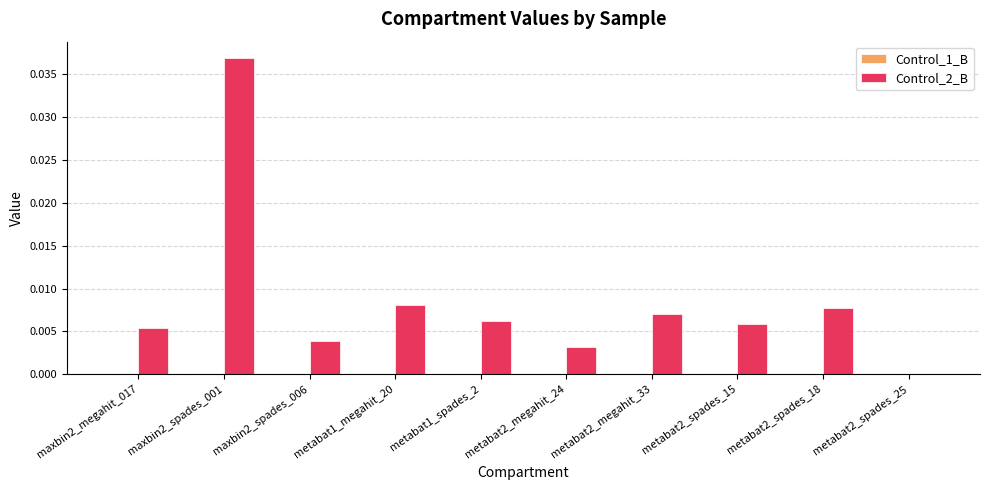

True or false: Control_2_B has a value of 0.0 at metabat1_spades_2.

True